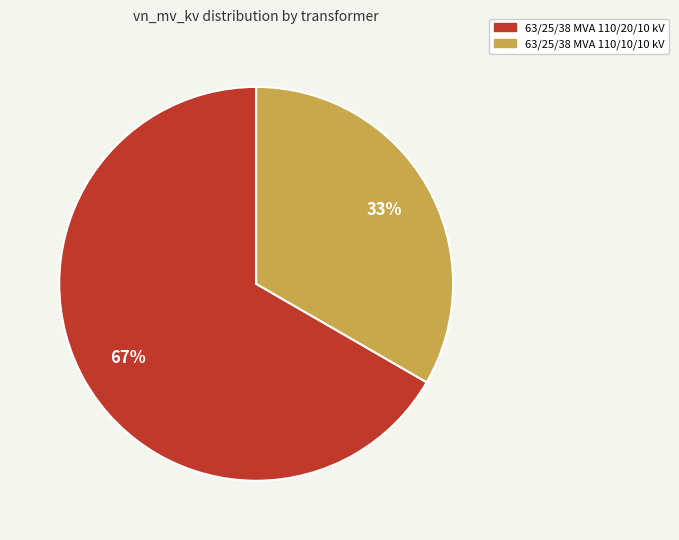

Is it true that 63/25/38 MVA 110/20/10 kV is 82% of the pie?

False